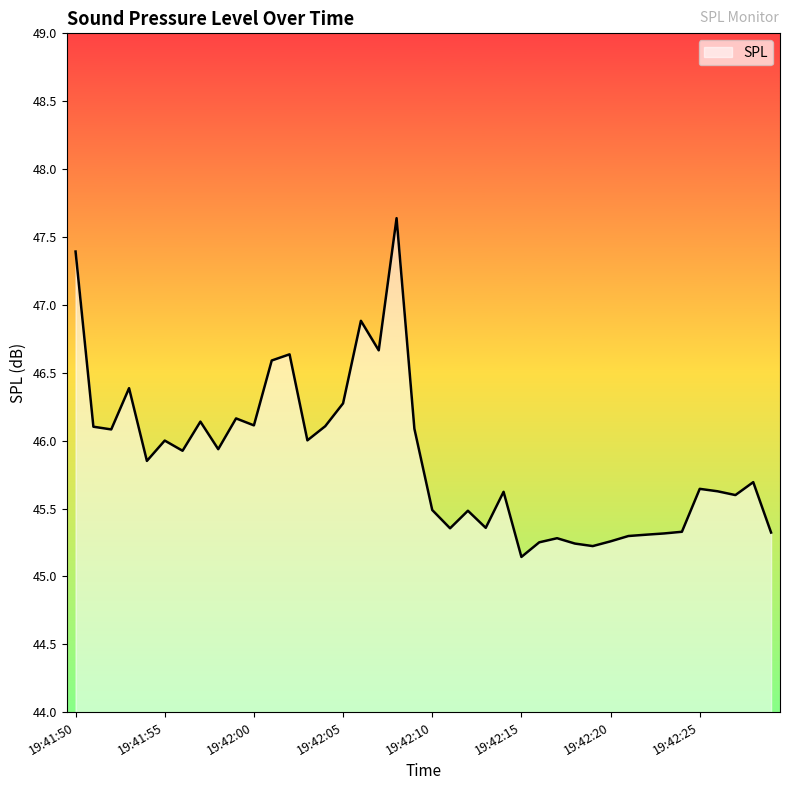

What is the greatest value displayed?

47.6